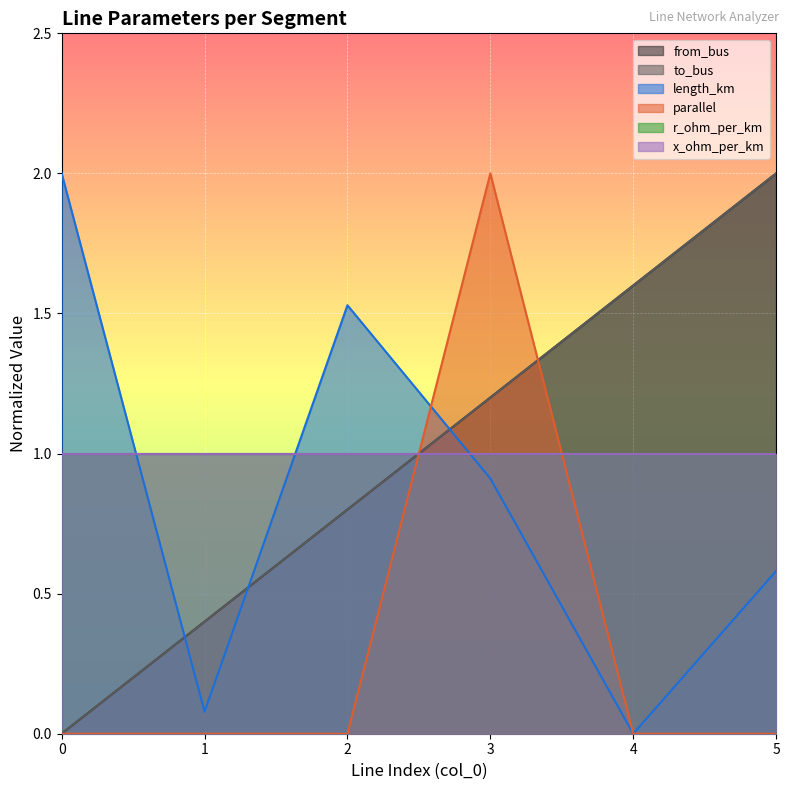

Between 2 and 5, which series saw the biggest shift?

from_bus